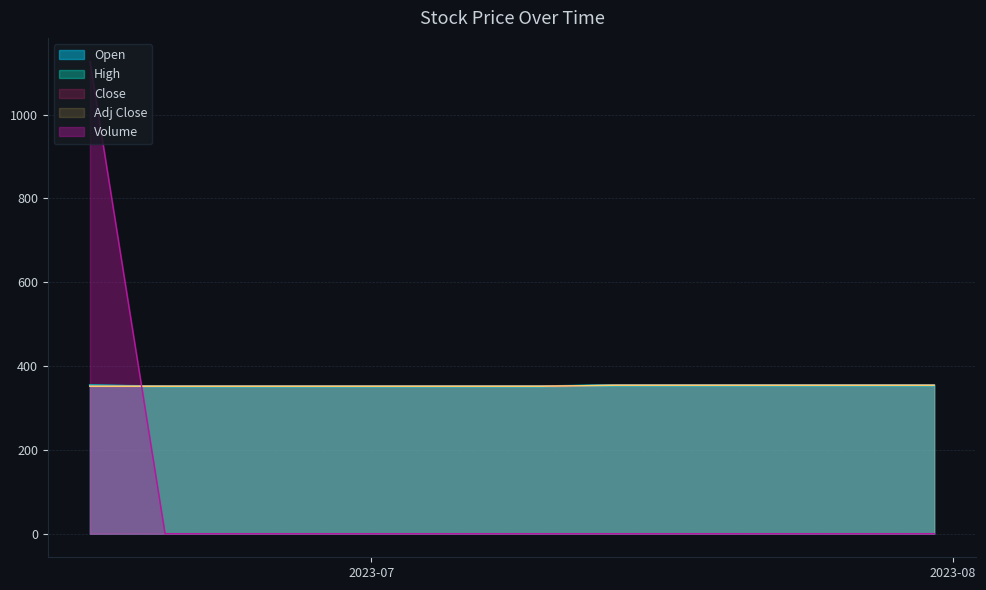

What position from the right is 2023-06-28?

13